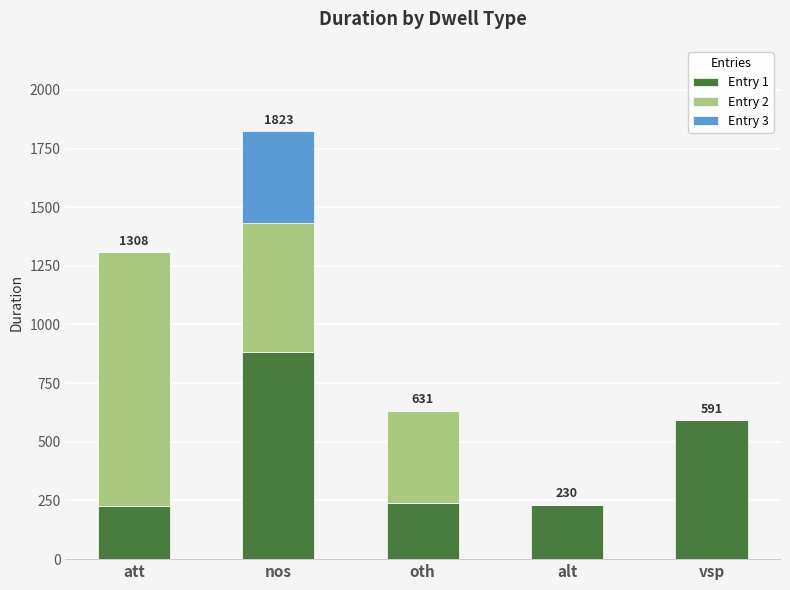

What is the total value across all series at oth?

631